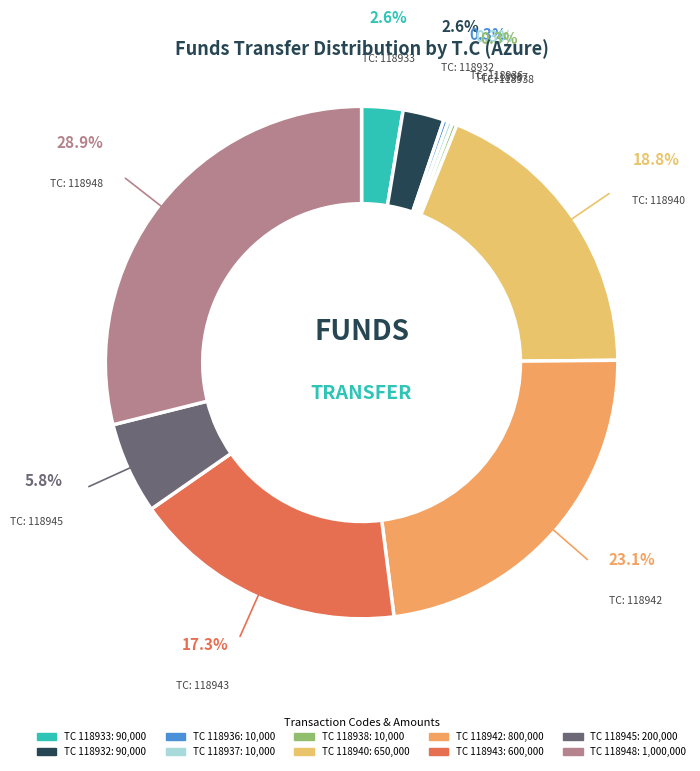

Does 118948 account for over 50% of the chart?

No